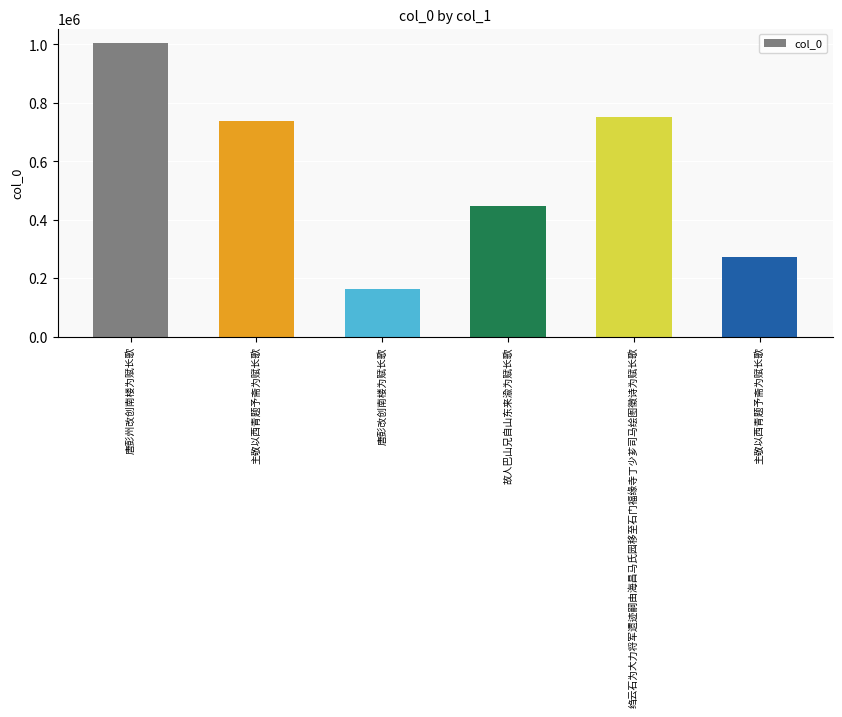

What is the maximum value shown in the chart?

1004212